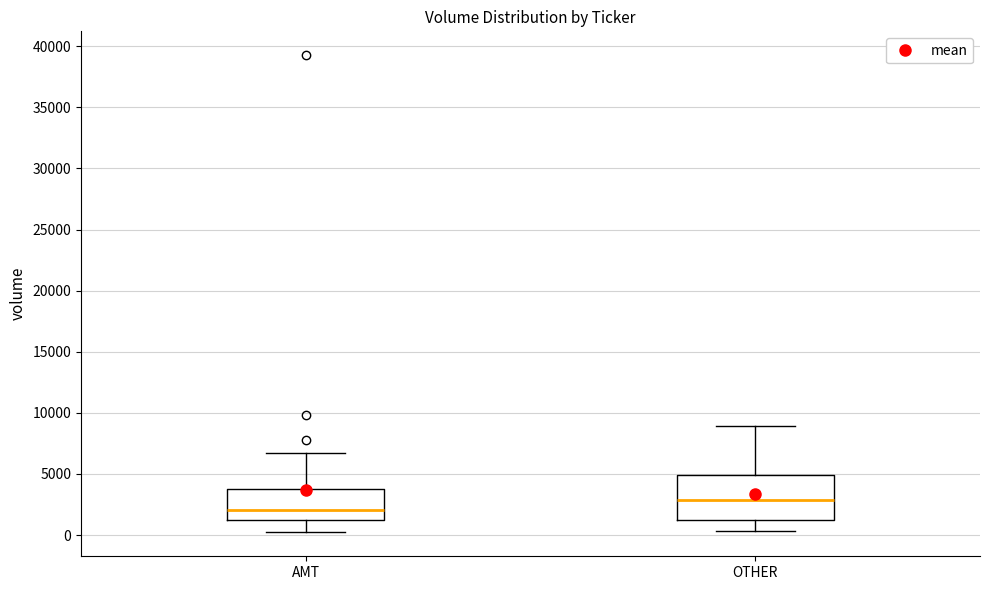

Reading left to right, transcribe this box plot: for each box, give where its median line is, the range the box spans, and where its two whiskers end, as read against the y-axis. The values are not printed on the chart, so give them approximately, as read against the axis.

AMT: median 2000, box 1000 to 4000, whiskers 0 to 6500
OTHER: median 3000, box 1500 to 5000, whiskers 500 to 9000